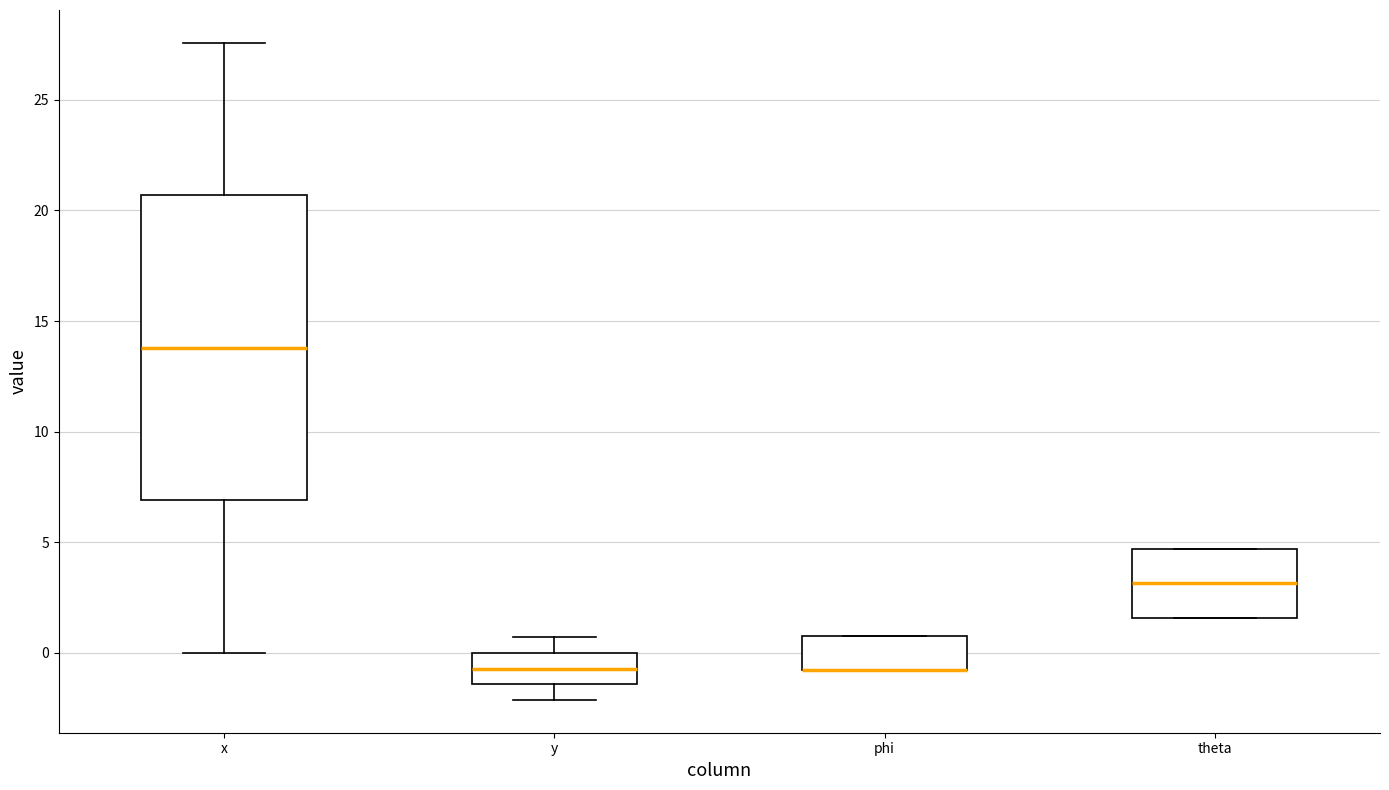

Where is the lower edge of the box for y on the y-axis? The values are not printed on the chart, so give them approximately, as read against the axis.

-1.5